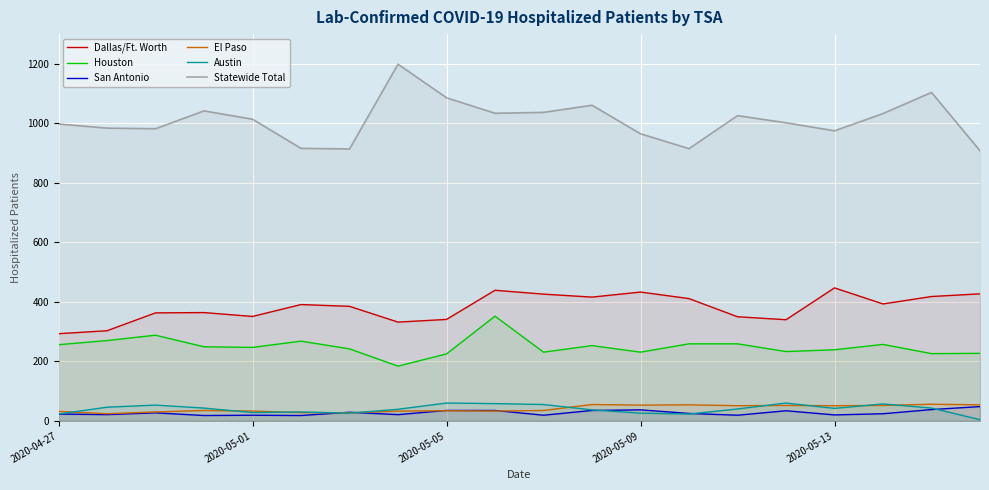

Reading right to left, extract all data points from this chart.

Dallas/Ft. Worth: 427	418	393	447	340	350	411	433	416	426	439	341	332	385	391	351	364	363	303	293
Houston: 227	226	257	239	233	259	259	231	253	231	352	225	184	242	268	247	249	288	270	256
San Antonio: 48	38	24	20	34	19	25	37	35	19	35	35	21	29	18	19	18	27	21	23
El Paso: 54	56	52	51	52	51	54	53	55	35	33	34	33	27	28	33	35	30	24	32
Austin: 4	43	57	42	60	40	23	26	37	55	58	60	39	26	30	28	43	53	46	23
Statewide Total: 908	1104	1033	975	1002	1026	915	965	1061	1037	1034	1086	1199	914	916	1014	1042	982	984	998